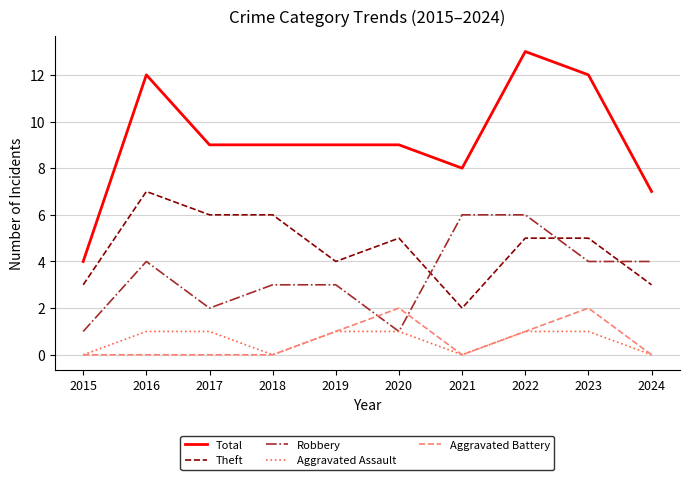

What is the approximate value of Theft at 2019?

4